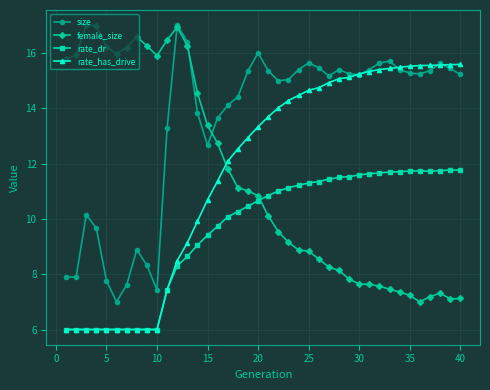

True or false: rate_dr and size cross at least once.

False